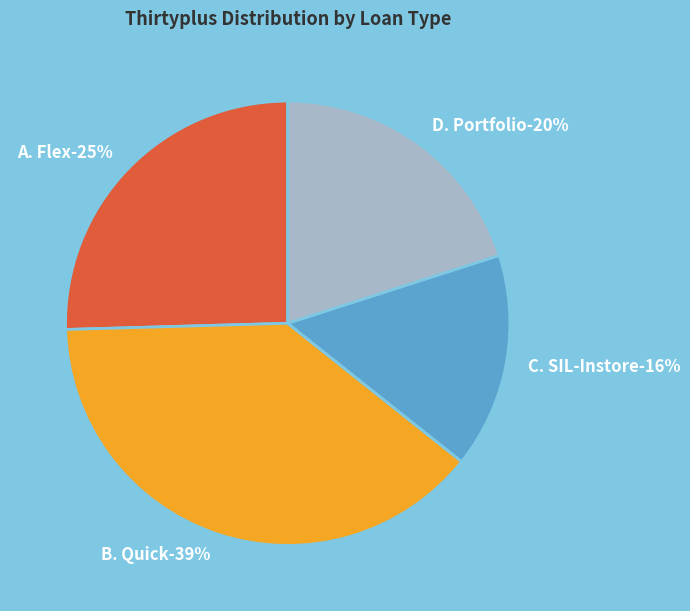

What is the ratio of the value at D. Portfolio to the value at B. Quick?

0.5